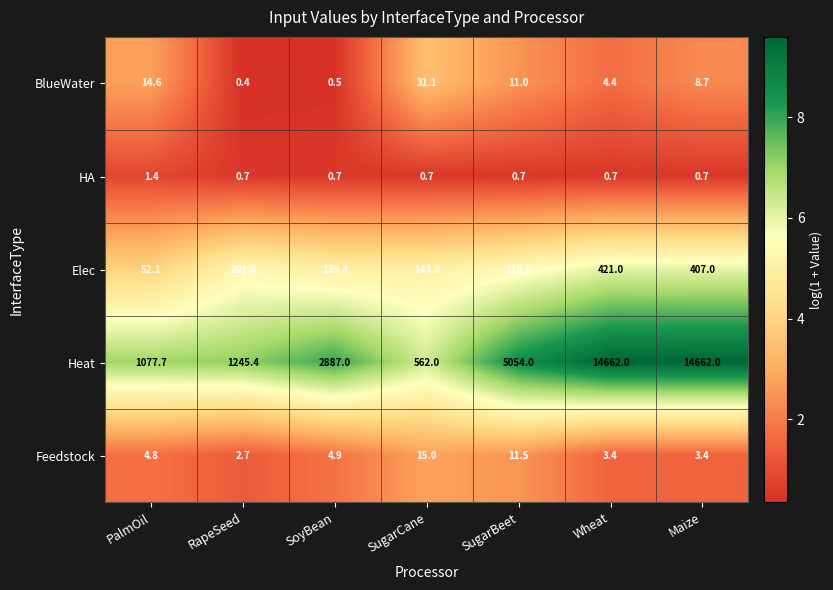

What value does the BlueWater series have at PalmOil?

14.6